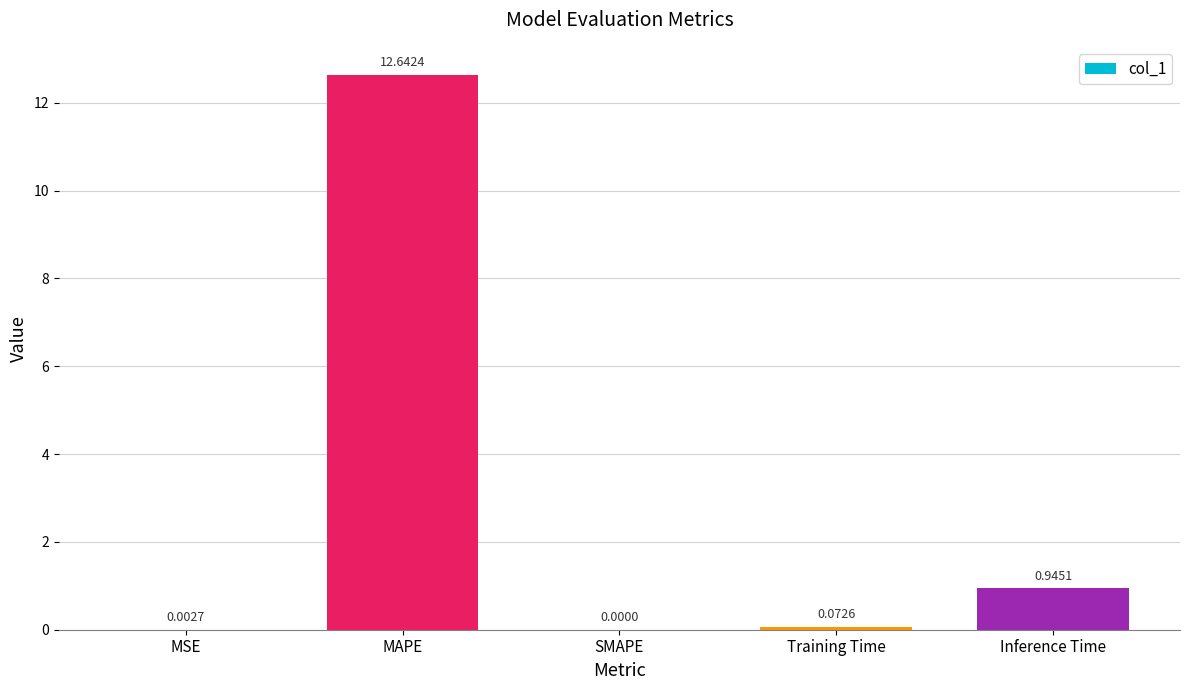

What is the greatest value displayed?

12.6